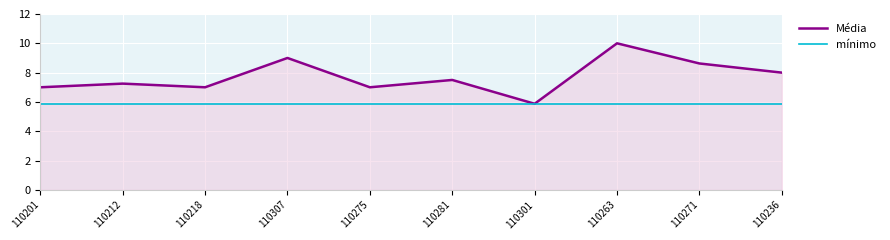

The value of Média at 110275 is 7.0. True or false?

True